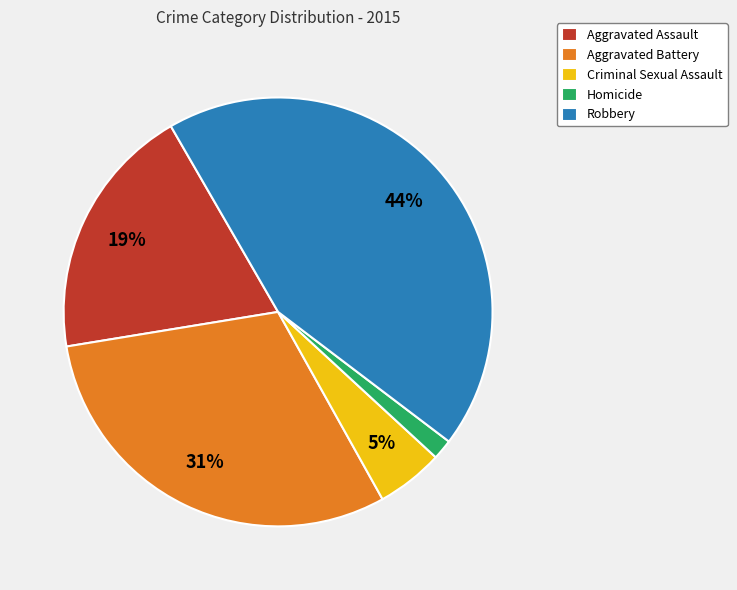

Rank the categories by value from highest to lowest.

Robbery, Aggravated Battery, Aggravated Assault, Criminal Sexual Assault, Homicide